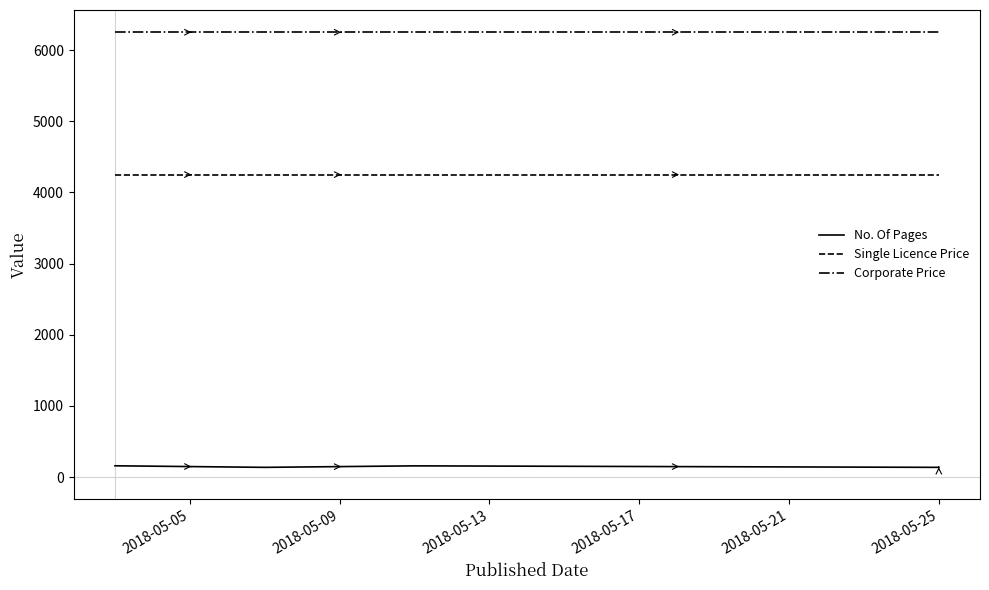

Which series has the largest total across all categories?

Corporate Price